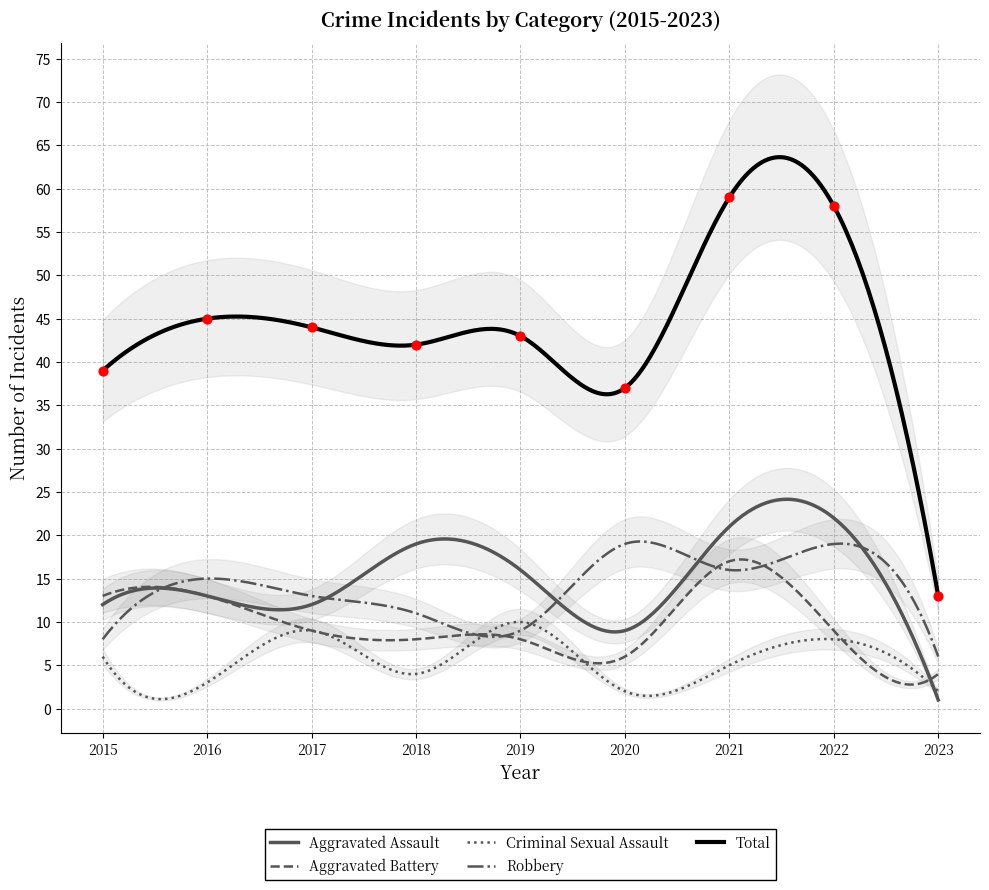

Which series has the largest total across all categories?

Total